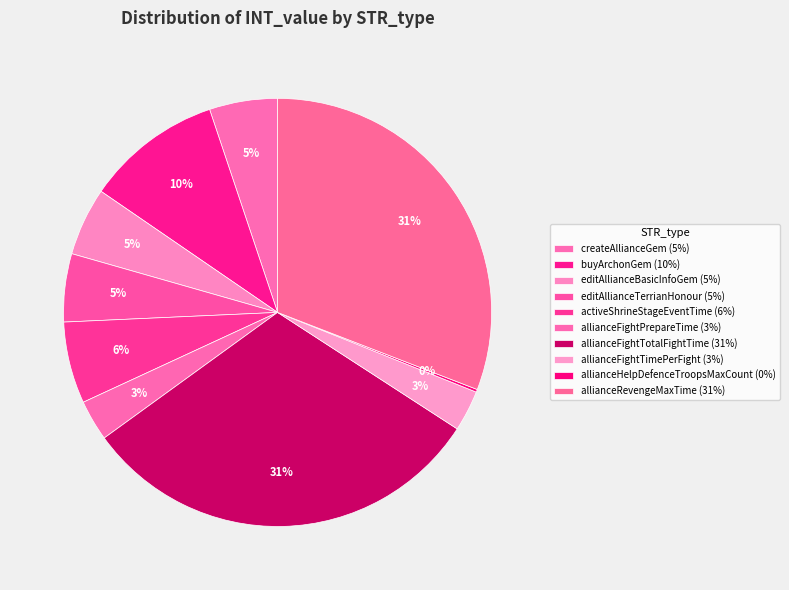

What is the change in value from buyArchonGem to allianceFightTimePerFight?

-70